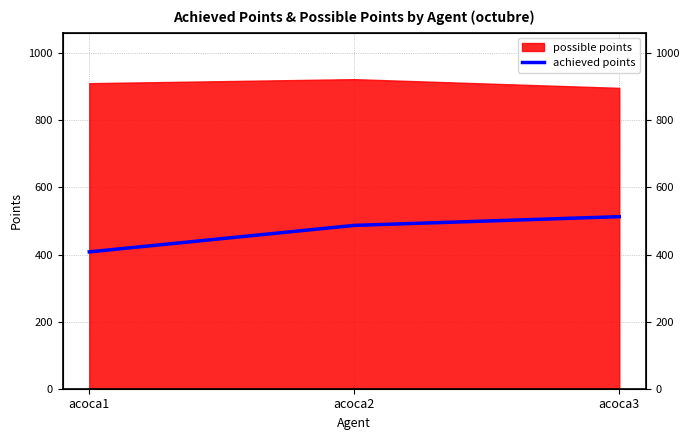

Where does the data first go above 487?

acoca3